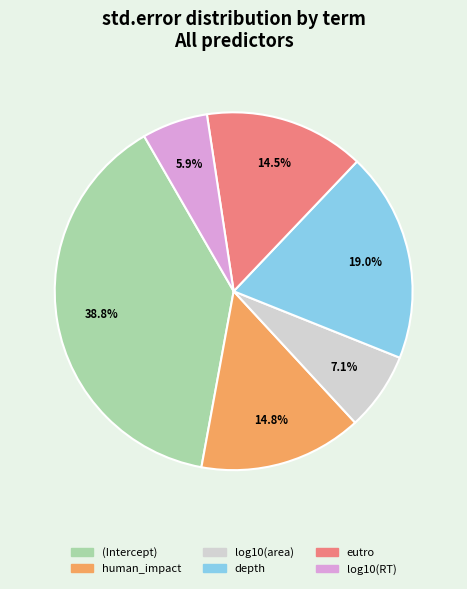

Between log10(area) and (Intercept), which is larger?

(Intercept)